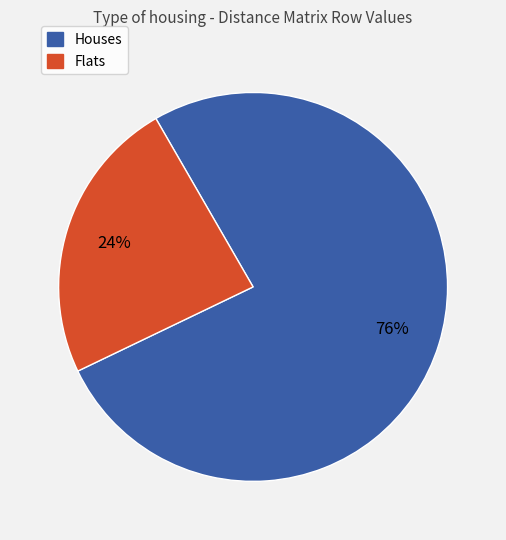

To the nearest percent, what is the difference between the largest and smallest slice percentages?

52%